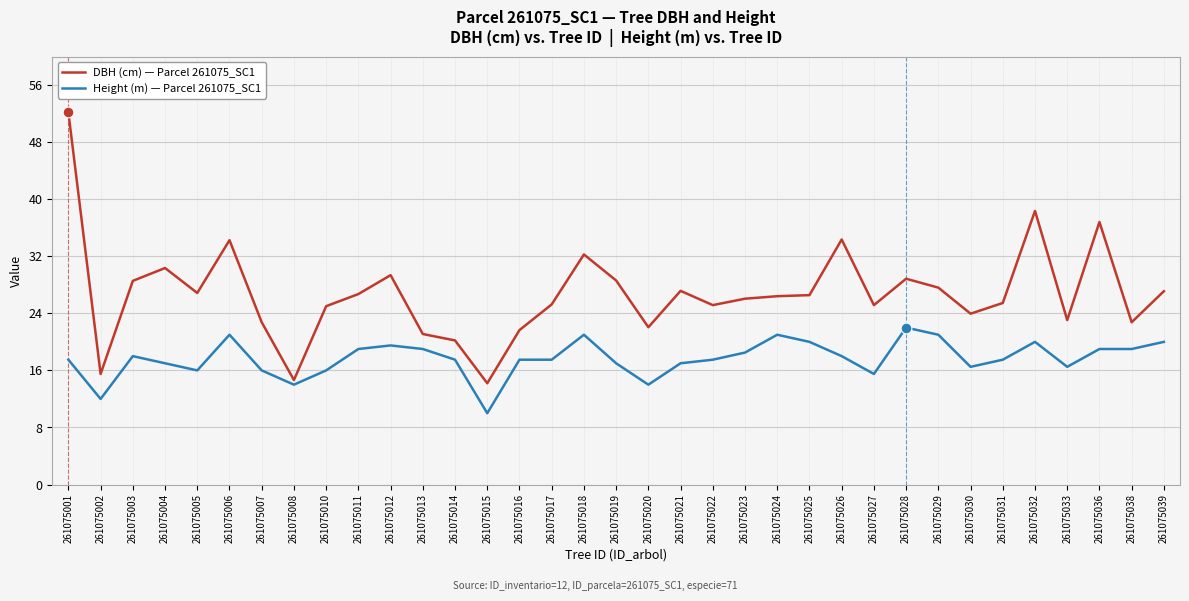

Which series has the largest range (max minus min)?

DBH (cm) — Parcel 261075_SC1